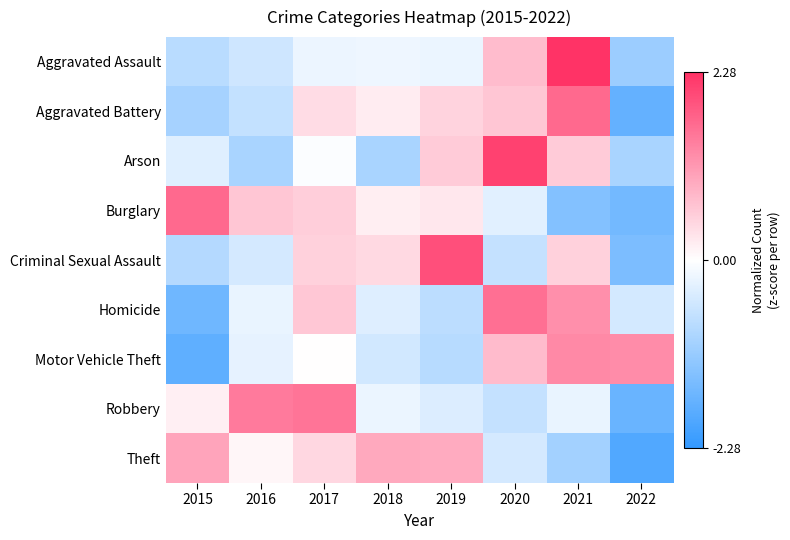

Reading right to left, what are all the values shown in this chart?

Aggravated Assault: 2022=-1.1	2021=2.3	2020=0.7	2019=-0.2	2018=-0.2	2017=-0.2	2016=-0.5	2015=-0.8
Aggravated Battery: 2022=-1.7	2021=1.7	2020=0.6	2019=0.5	2018=0.2	2017=0.4	2016=-0.7	2015=-1.0
Arson: 2022=-1.0	2021=0.6	2020=2.1	2019=0.6	2018=-1.0	2017=-0.0	2016=-1.0	2015=-0.3
Burglary: 2022=-1.6	2021=-1.4	2020=-0.3	2019=0.3	2018=0.2	2017=0.5	2016=0.6	2015=1.7
Criminal Sexual Assault: 2022=-1.5	2021=0.5	2020=-0.7	2019=2.0	2018=0.4	2017=0.5	2016=-0.5	2015=-0.8
Homicide: 2022=-0.5	2021=1.2	2020=1.6	2019=-0.7	2018=-0.4	2017=0.6	2016=-0.2	2015=-1.6
Motor Vehicle Theft: 2022=1.3	2021=1.3	2020=0.8	2019=-0.8	2018=-0.5	2017=0.0	2016=-0.3	2015=-1.8
Robbery: 2022=-1.7	2021=-0.2	2020=-0.6	2019=-0.4	2018=-0.2	2017=1.5	2016=1.5	2015=0.2
Theft: 2022=-1.9	2021=-1.0	2020=-0.5	2019=0.9	2018=1.0	2017=0.4	2016=0.1	2015=1.0